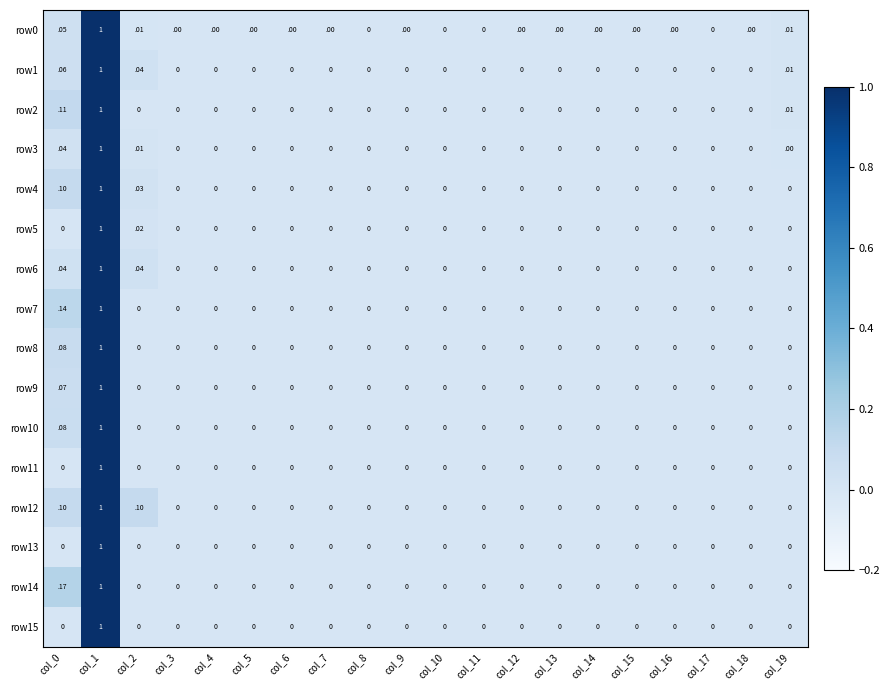

The value of row12 at col_4 is 0.5. True or false?

False